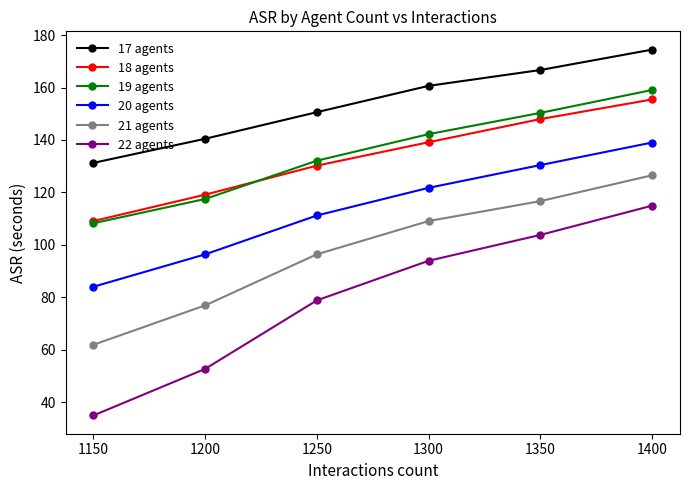

At which label is 18 agents closest to 132?

1250